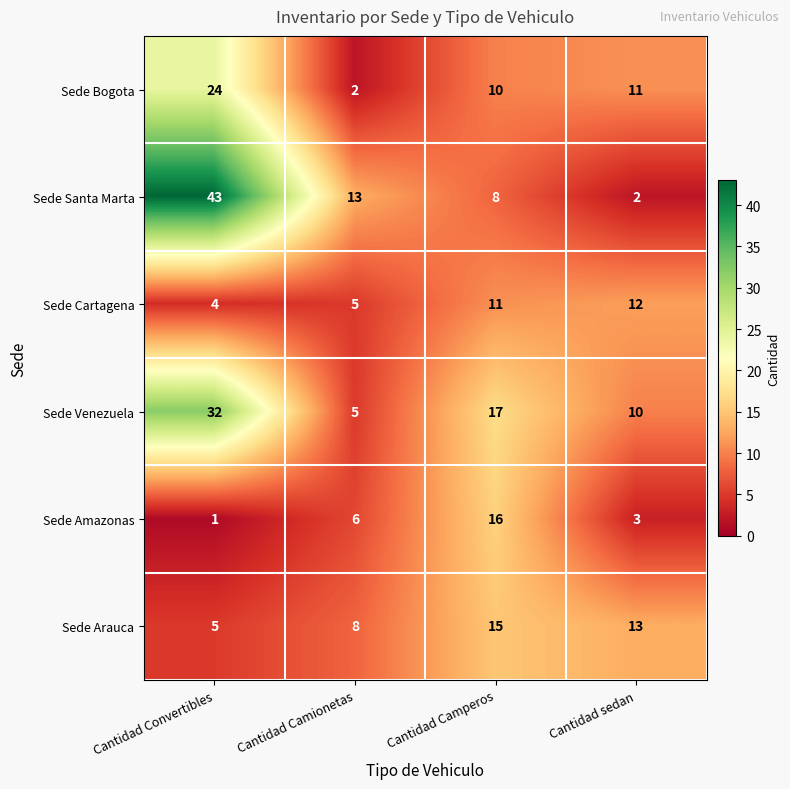

Reading right to left, list all the values displayed in this chart.

Sede Bogota: 11	10	2	24
Sede Santa Marta: 2	8	13	43
Sede Cartagena: 12	11	5	4
Sede Venezuela: 10	17	5	32
Sede Amazonas: 3	16	6	1
Sede Arauca: 13	15	8	5